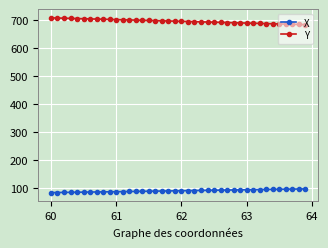

True or false: Y and X cross at least once.

False